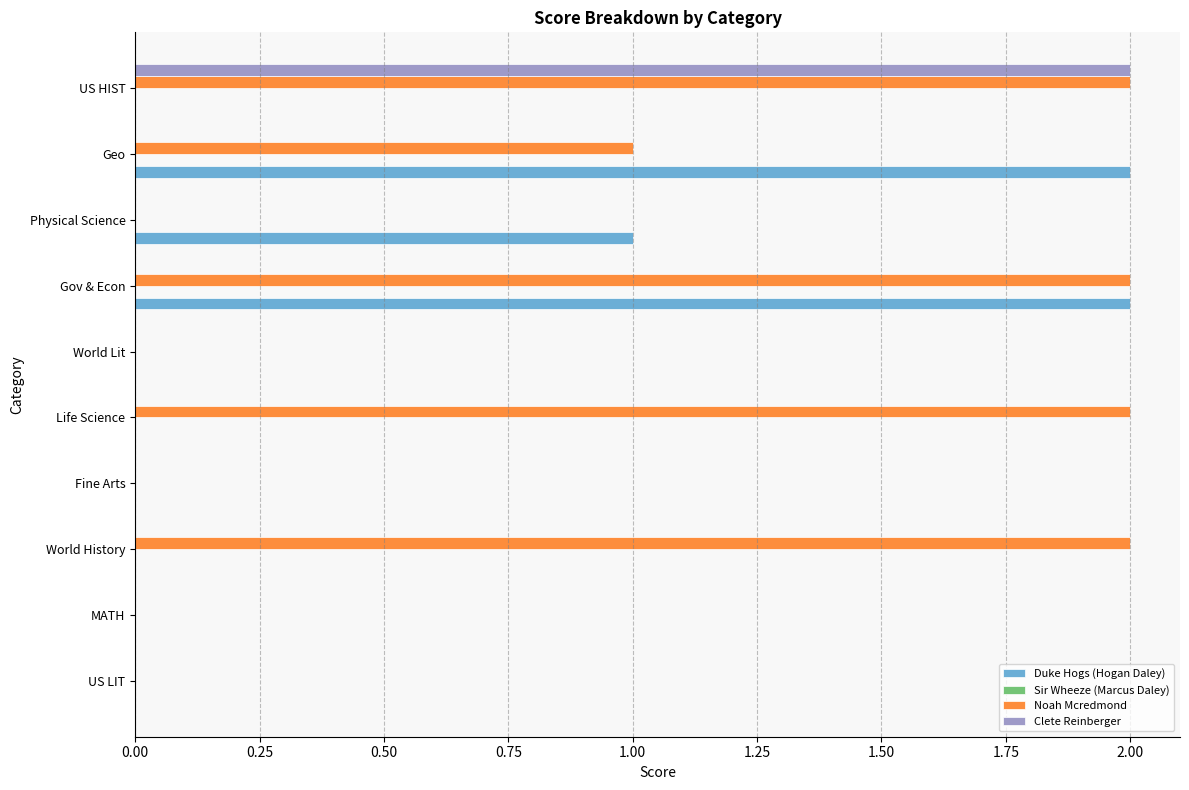

What is the total value across all series at US HIST?

4